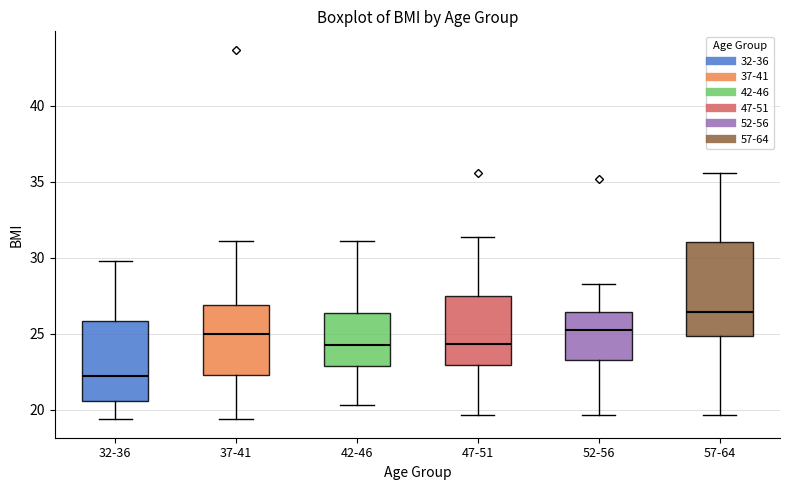

Where does the upper whisker of the box for 47-51 end on the y-axis? The values are not printed on the chart, so give them approximately, as read against the axis.

31.5